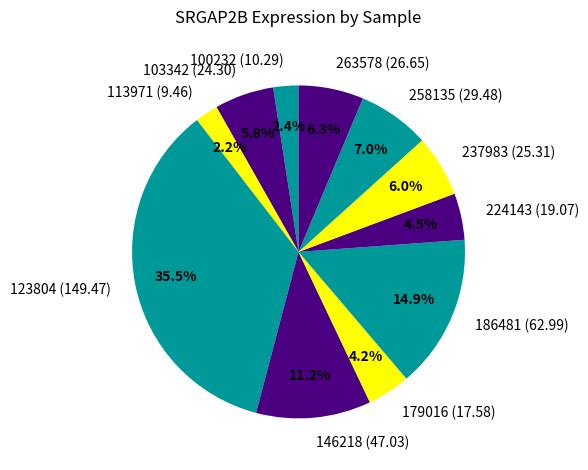

To the nearest percent, what is the average slice percentage?

9%